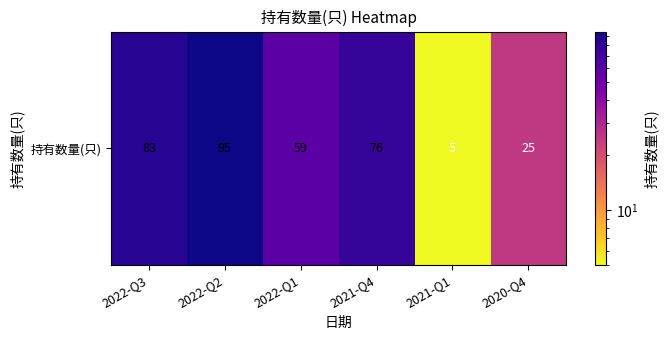

Rank the categories by value from lowest to highest.

2021-Q1, 2020-Q4, 2022-Q1, 2021-Q4, 2022-Q3, 2022-Q2